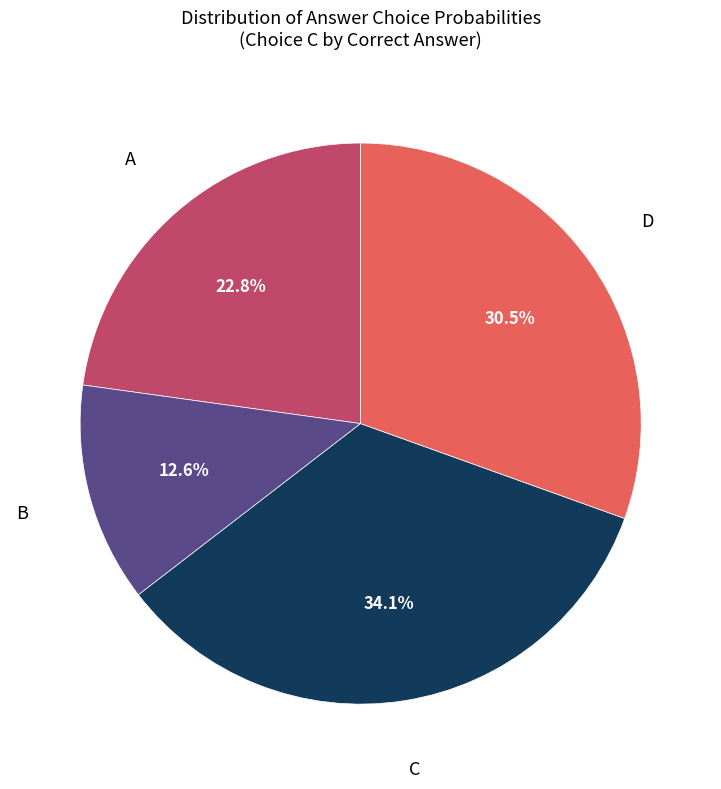

How many slices are in this pie chart?

4